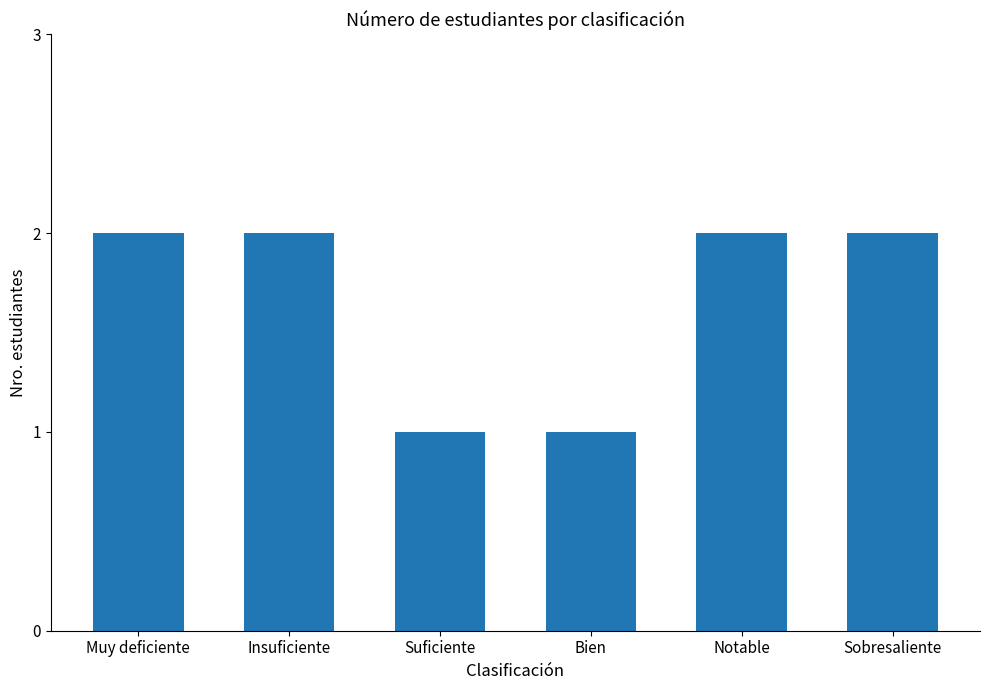

Reading left to right, transcribe all the data shown in this chart.

Muy deficiente=2	Insuficiente=2	Suficiente=1	Bien=1	Notable=2	Sobresaliente=2